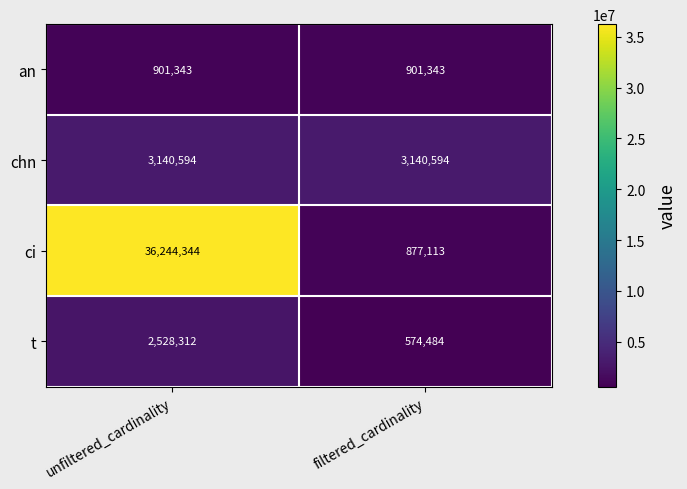

The ci series shows 36244344 at unfiltered_cardinality. True or false?

True